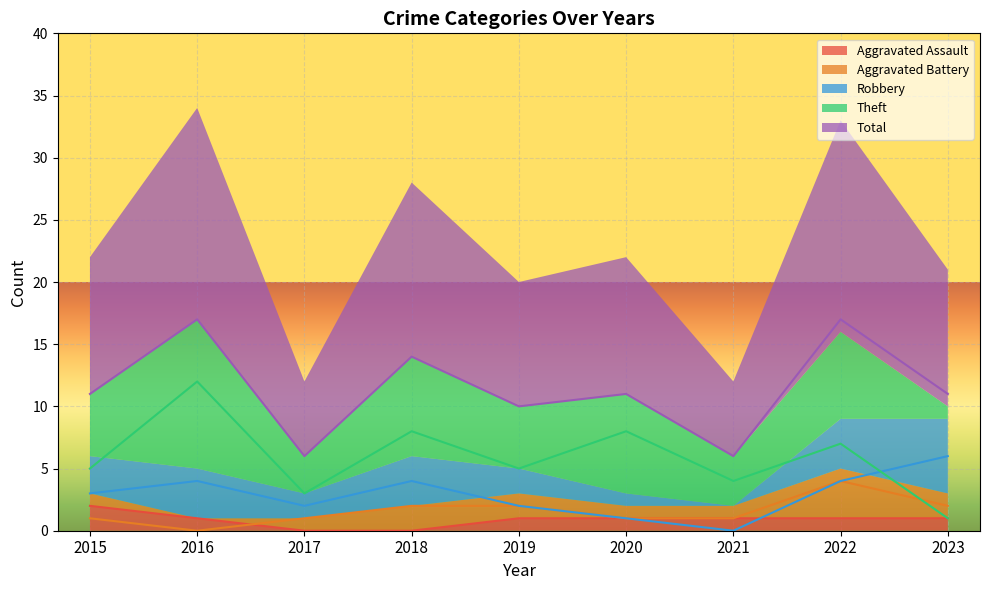

What is the difference between the second highest and second lowest values in the Theft series?

5